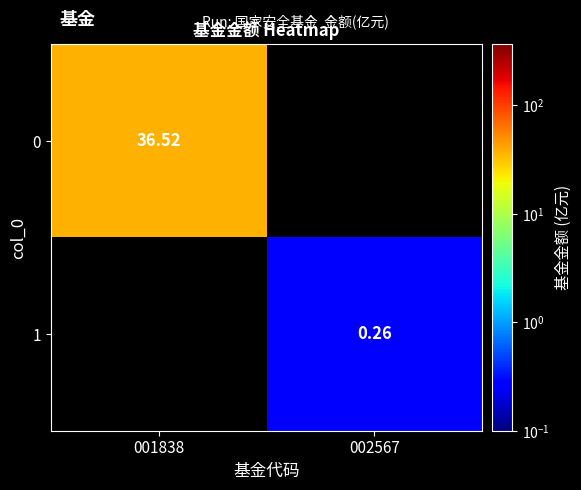

Rank the categories by 1 value from lowest to highest.

001838, 002567